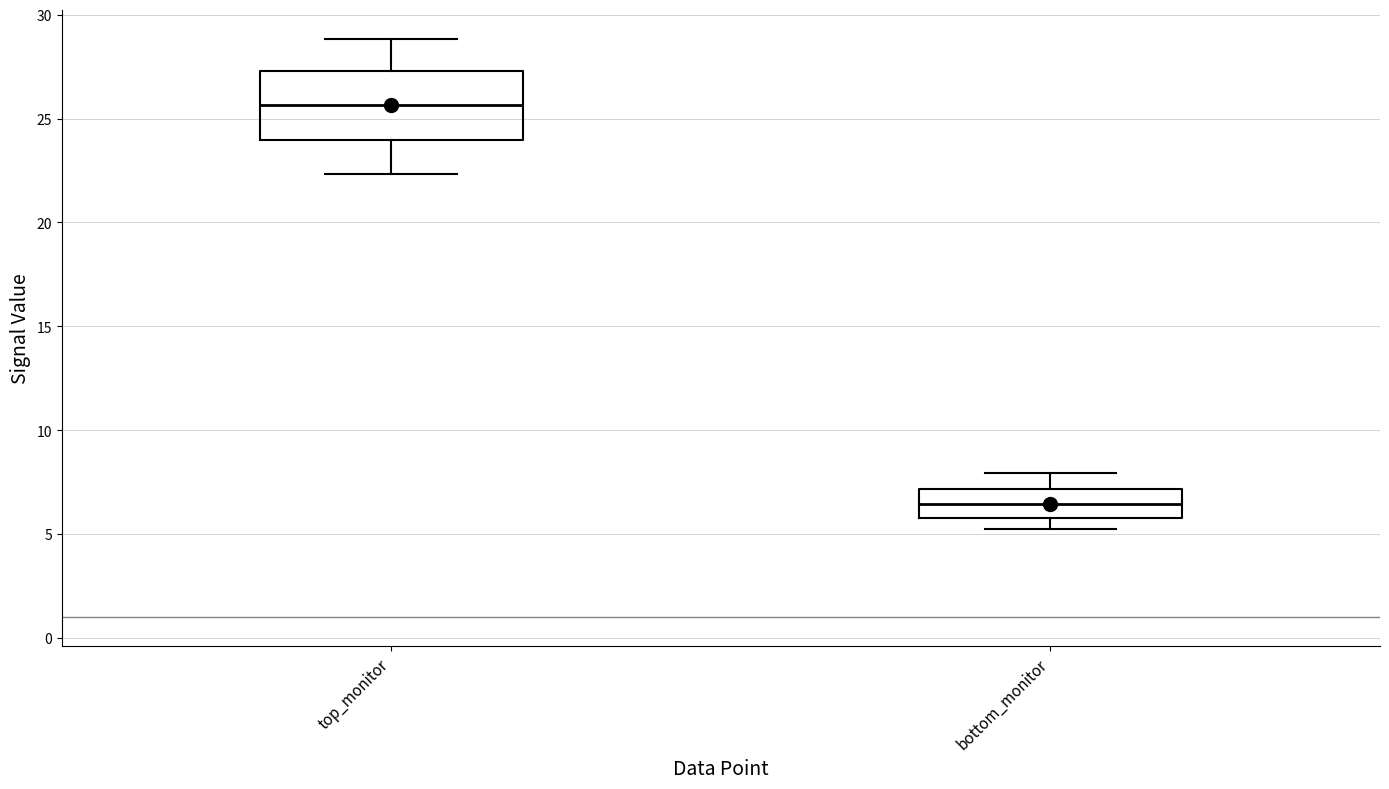

Where does the lower whisker of the box for top_monitor end on the y-axis? The values are not printed on the chart, so give them approximately, as read against the axis.

22.5